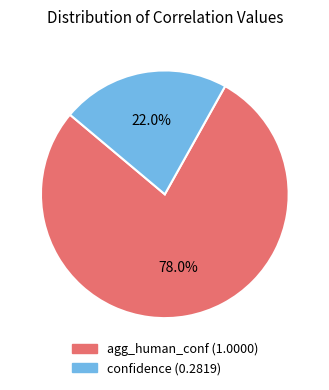

What percentage is NOT represented by agg_human_conf?

22.0%